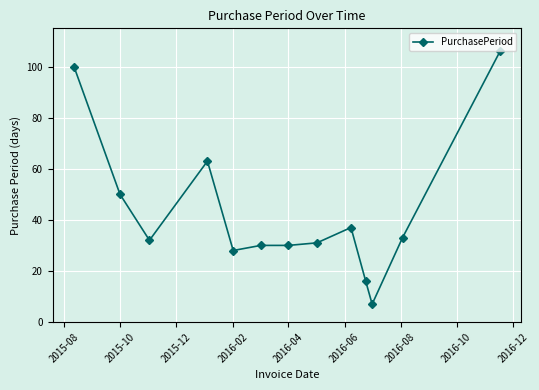

What is the average value?

43